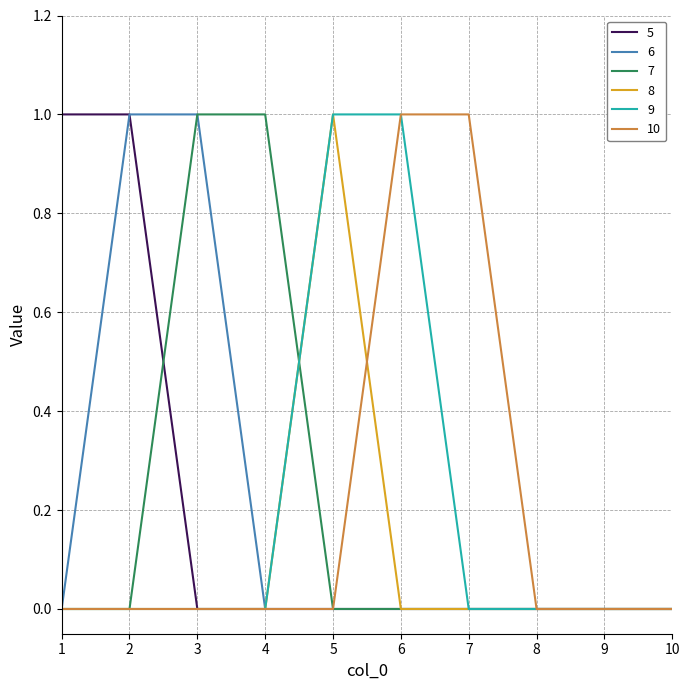

Between 6 and 7, which series saw the biggest shift?

9